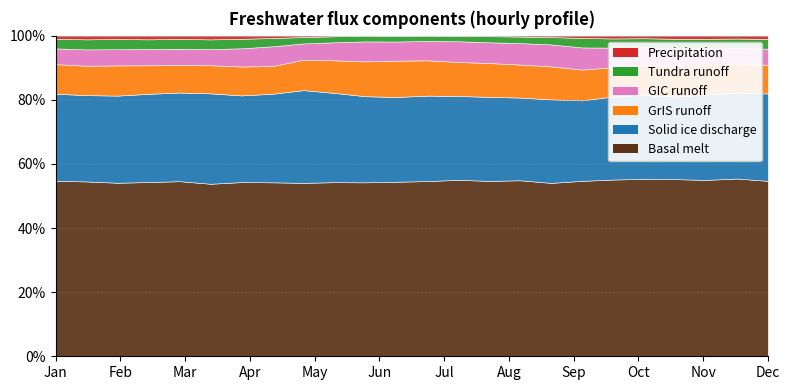

Is the value of GIC runoff at 9 greater than the value of Precipitation at 0?

Yes